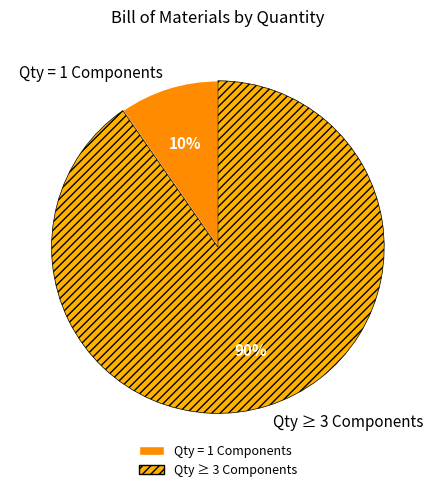

Is it true that Qty = 1 Components is 10% of the pie?

True